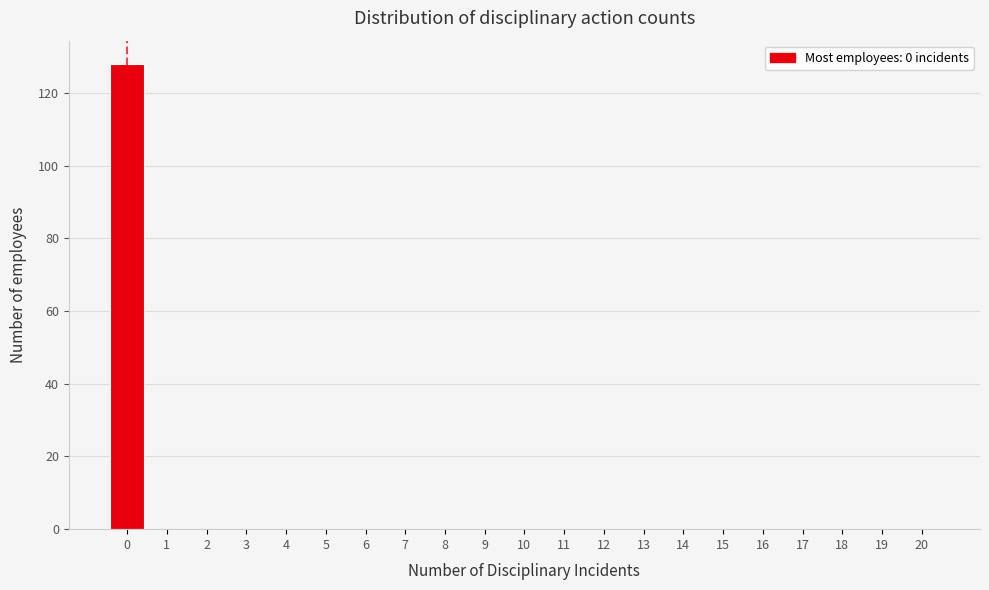

Reading left to right, list all the values displayed in this chart.

0=128	1=0	2=0	3=0	4=0	5=0	6=0	7=0	8=0	9=0	10=0	11=0	12=0	13=0	14=0	15=0	16=0	17=0	18=0	19=0	20=0